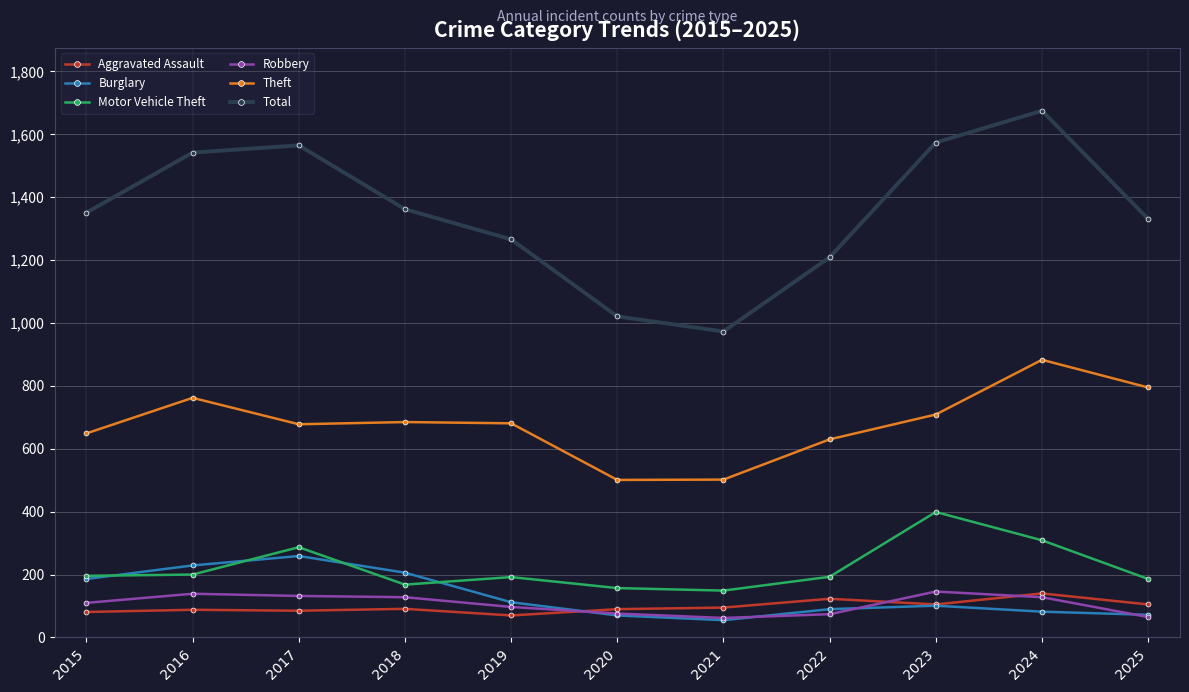

Read the Theft value at 2025.

795